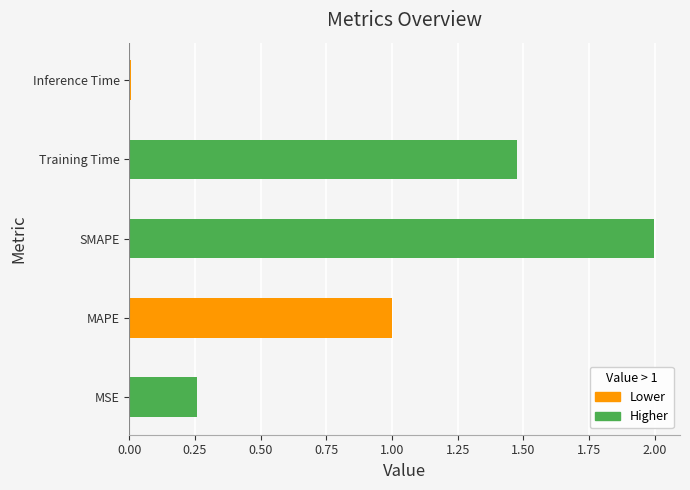

At which category does the chart reach its minimum across all series?

Inference Time